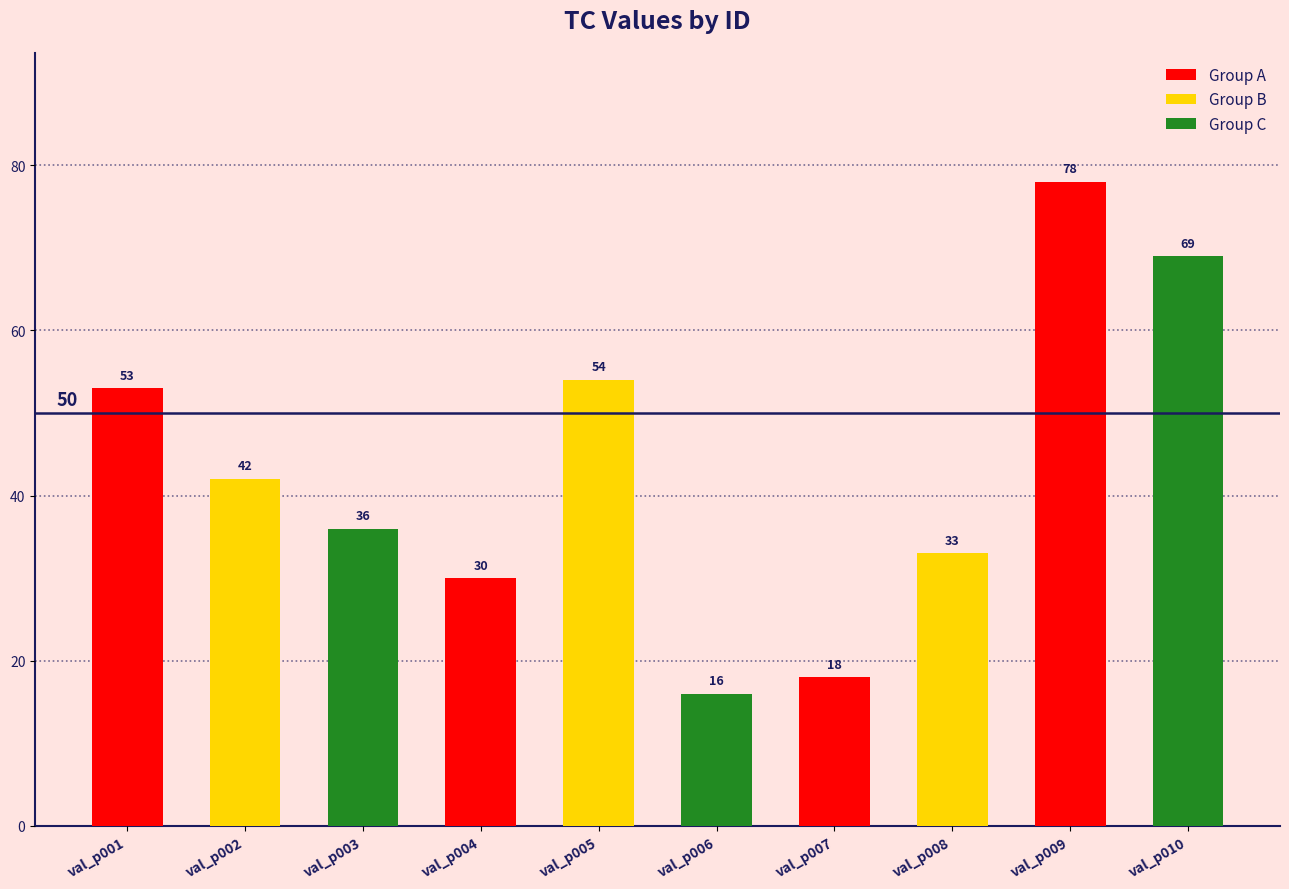

The value at val_p003 is 36. True or false?

True